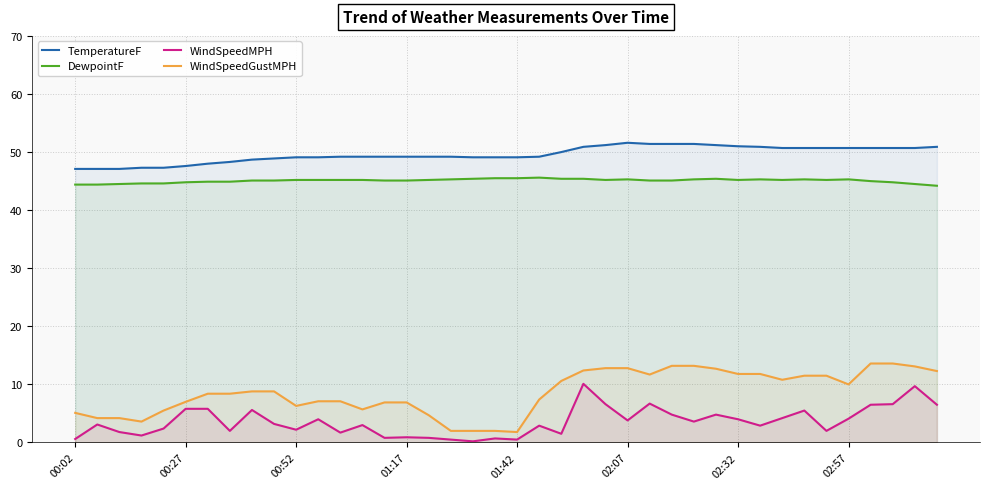

How many lines are shown in the chart?

4